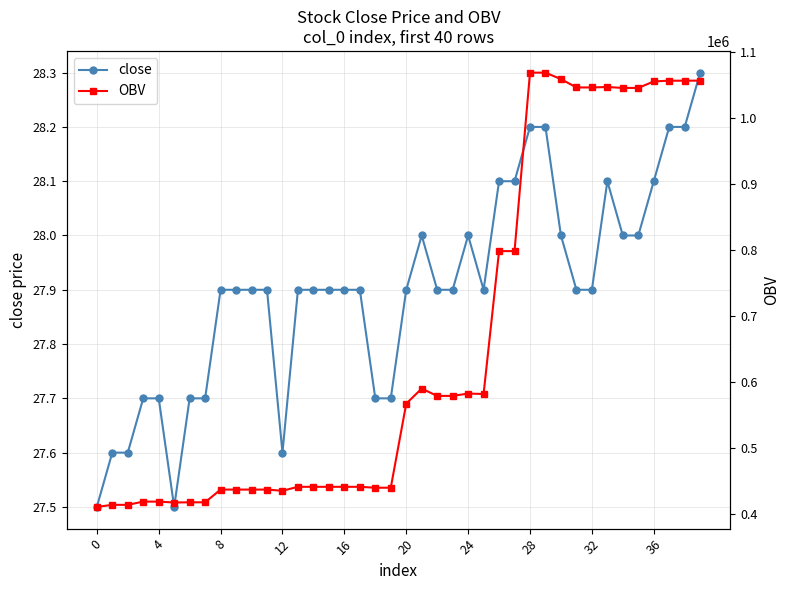

The value of close at 20 is 42.3. True or false?

False